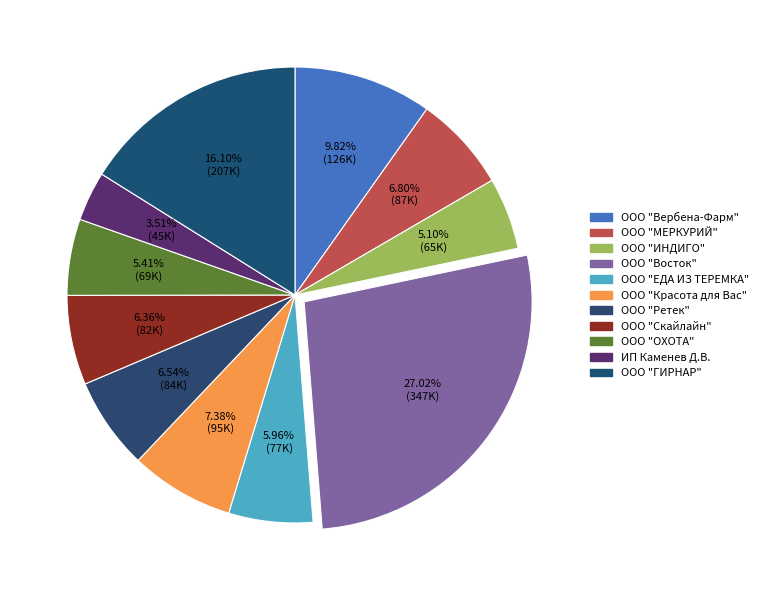

What percentage is the ООО "ИНДИГО" slice, to the nearest percent?

5%